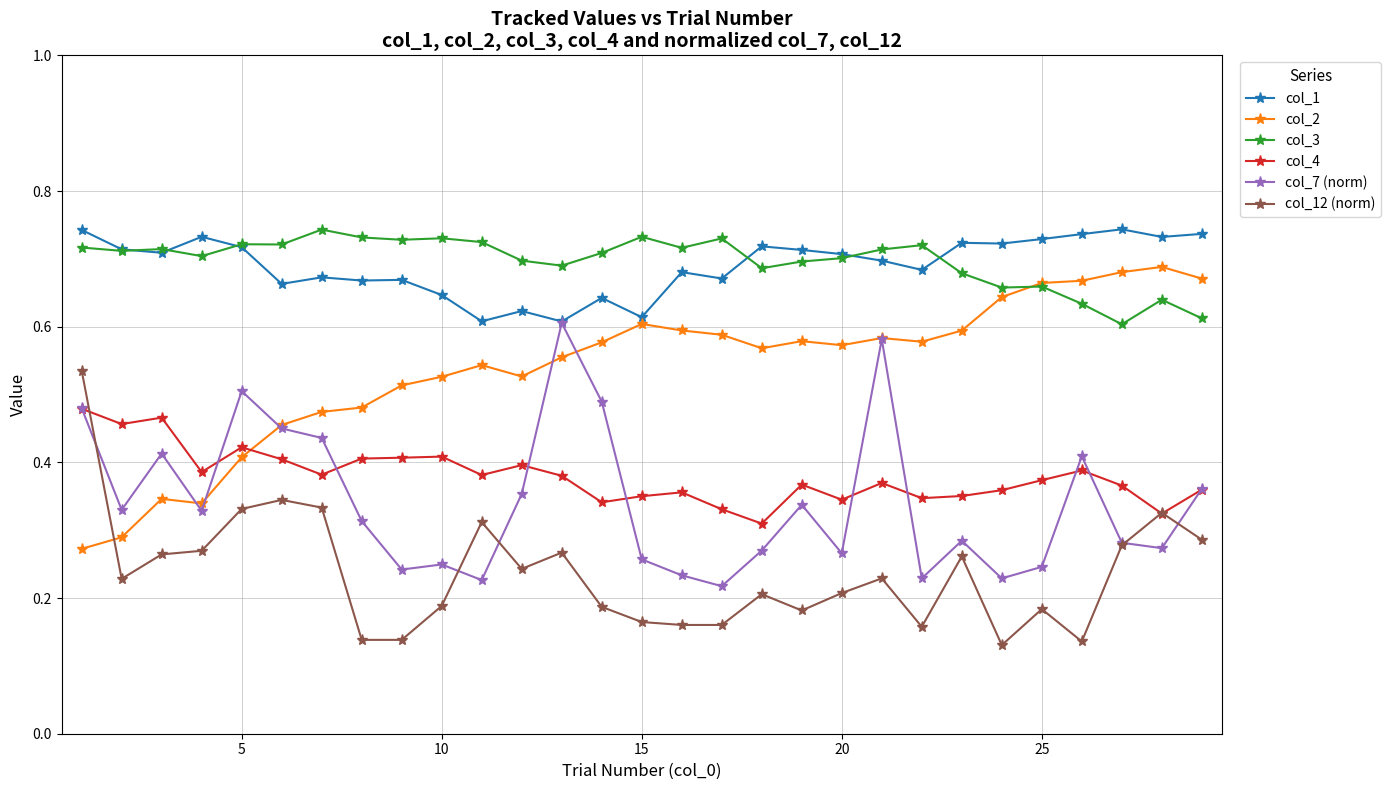

How many lines are shown in the chart?

6